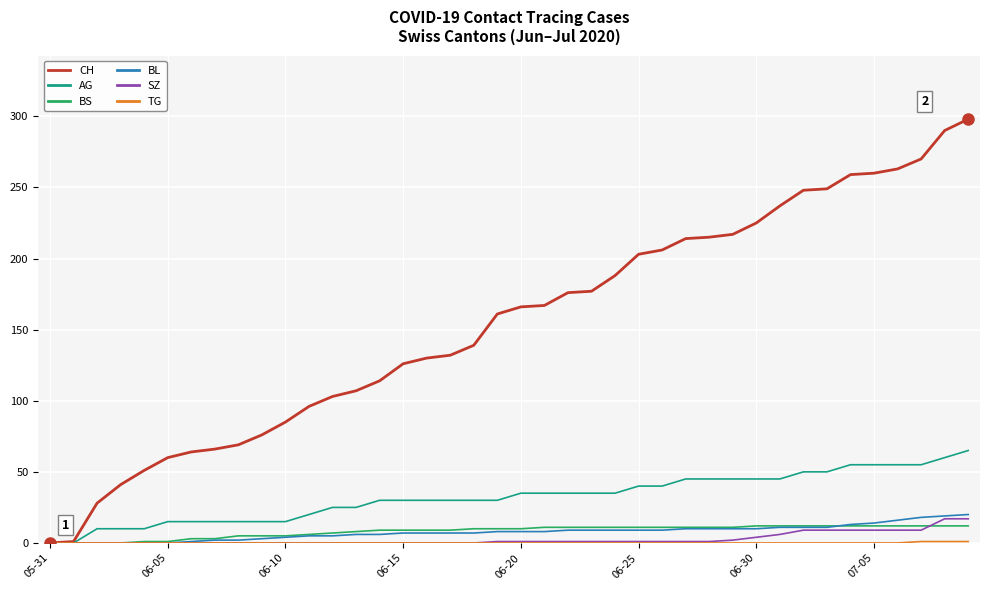

Which series has the widest spread of values?

CH